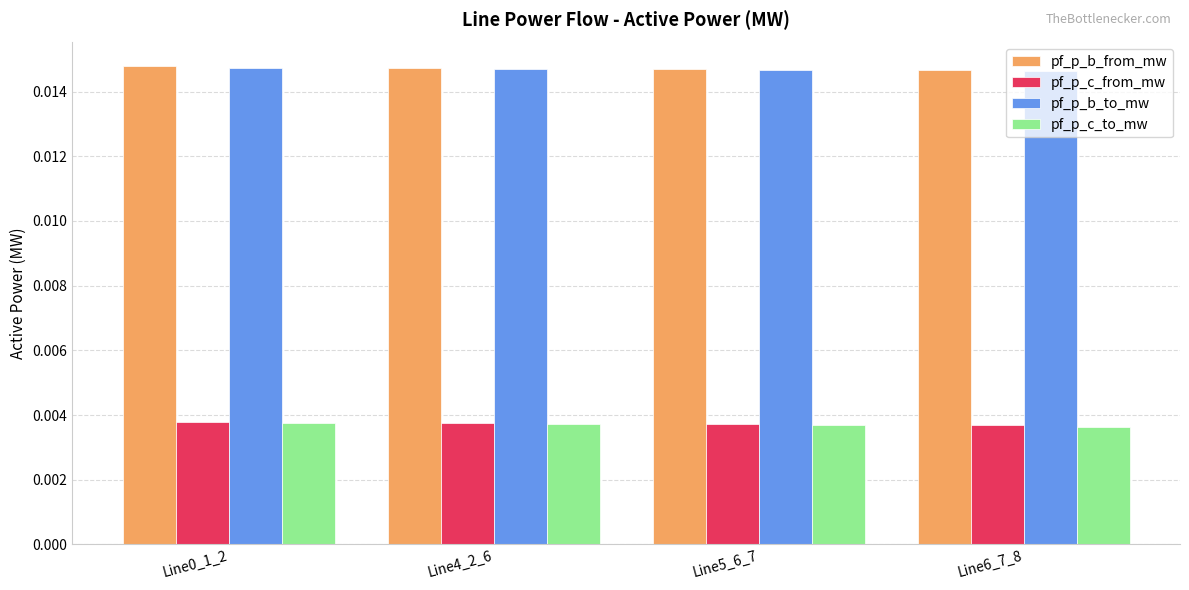

Count the pf_p_b_to_mw values in the range 0 to 1.

4